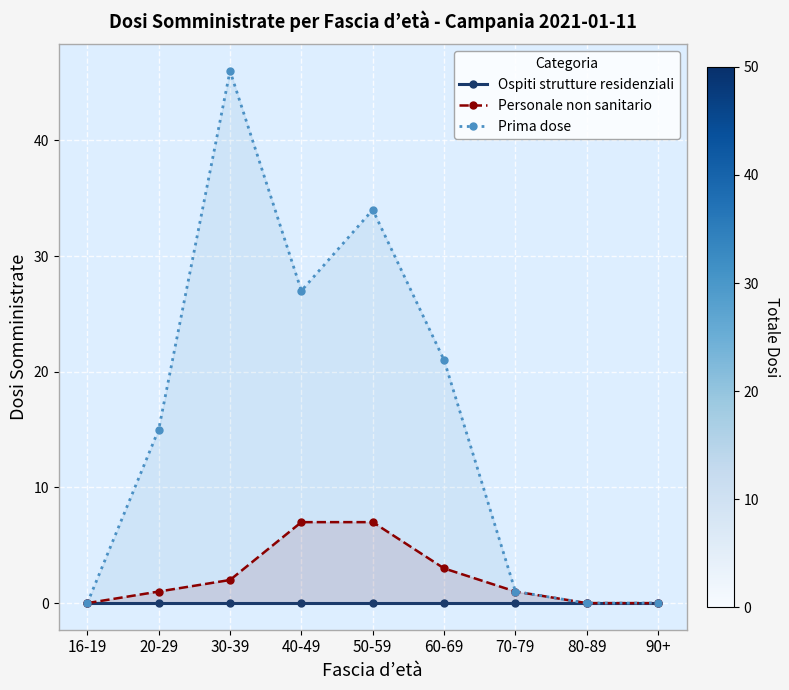

True or false: Personale non sanitario has more than 2 interior local peaks.

False